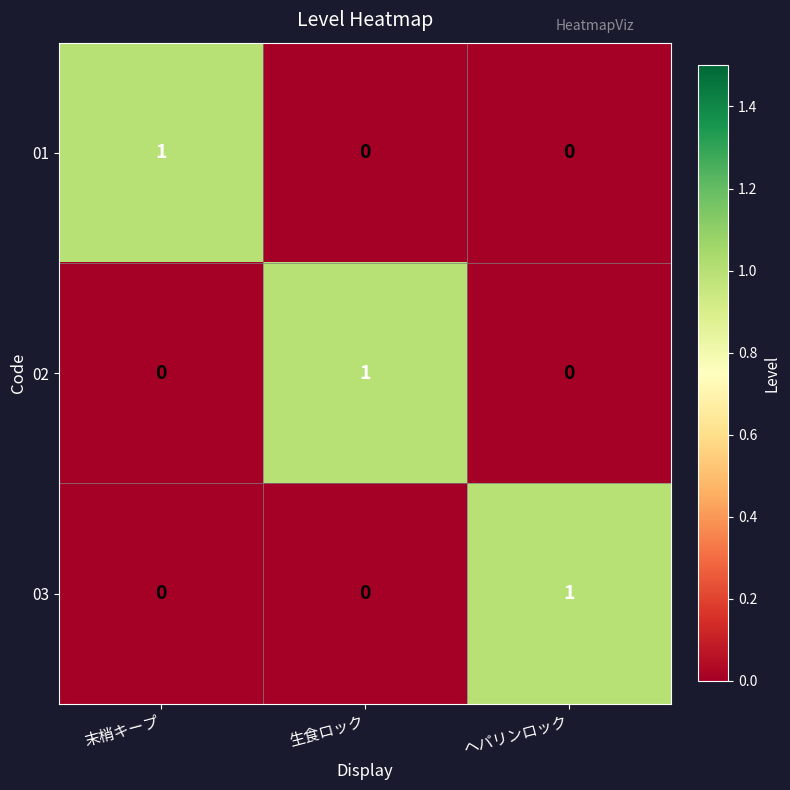

At which label does 01 reach its peak?

末梢キープ